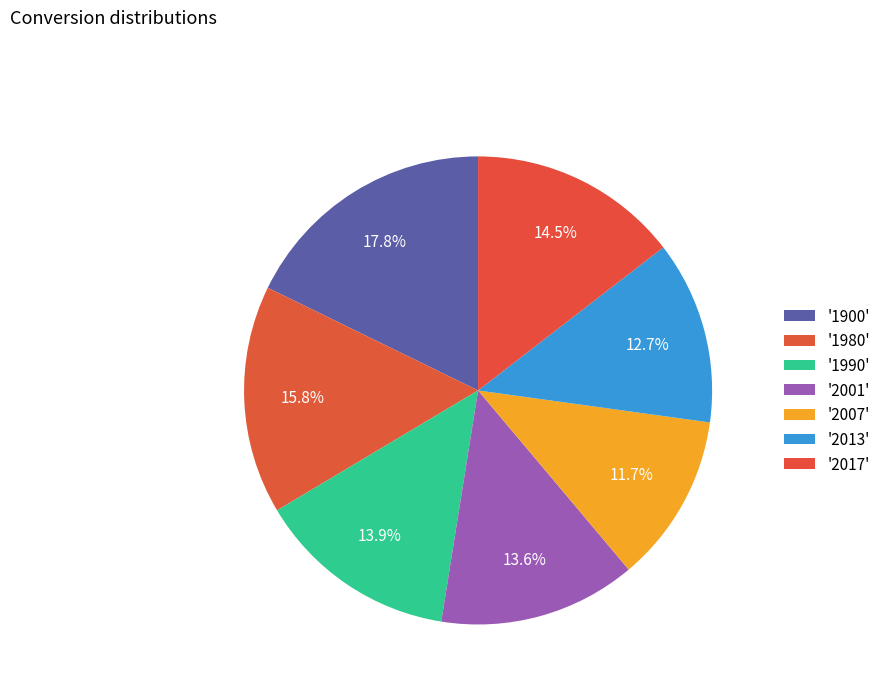

How many slices are in this pie chart?

7